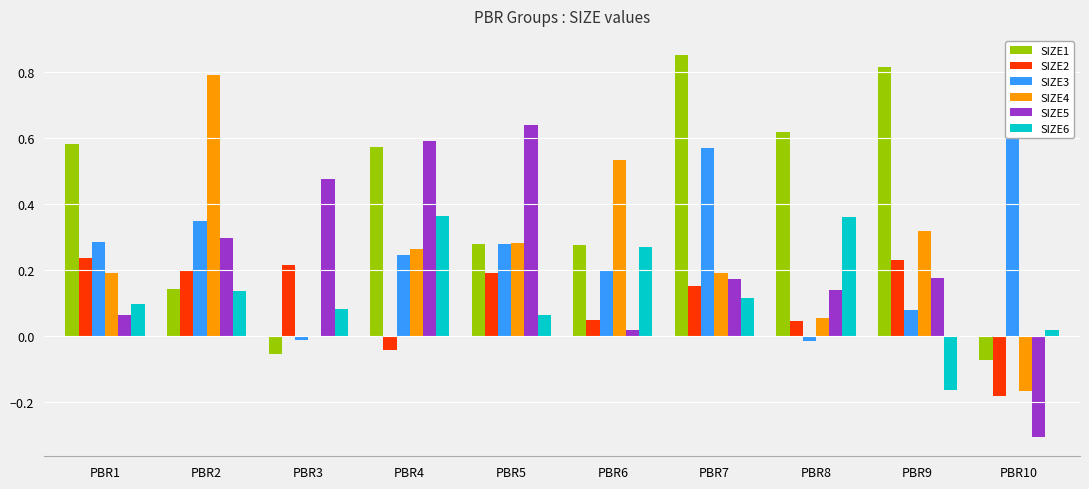

What are all the series names shown in the legend?

SIZE1, SIZE2, SIZE3, SIZE4, SIZE5, SIZE6